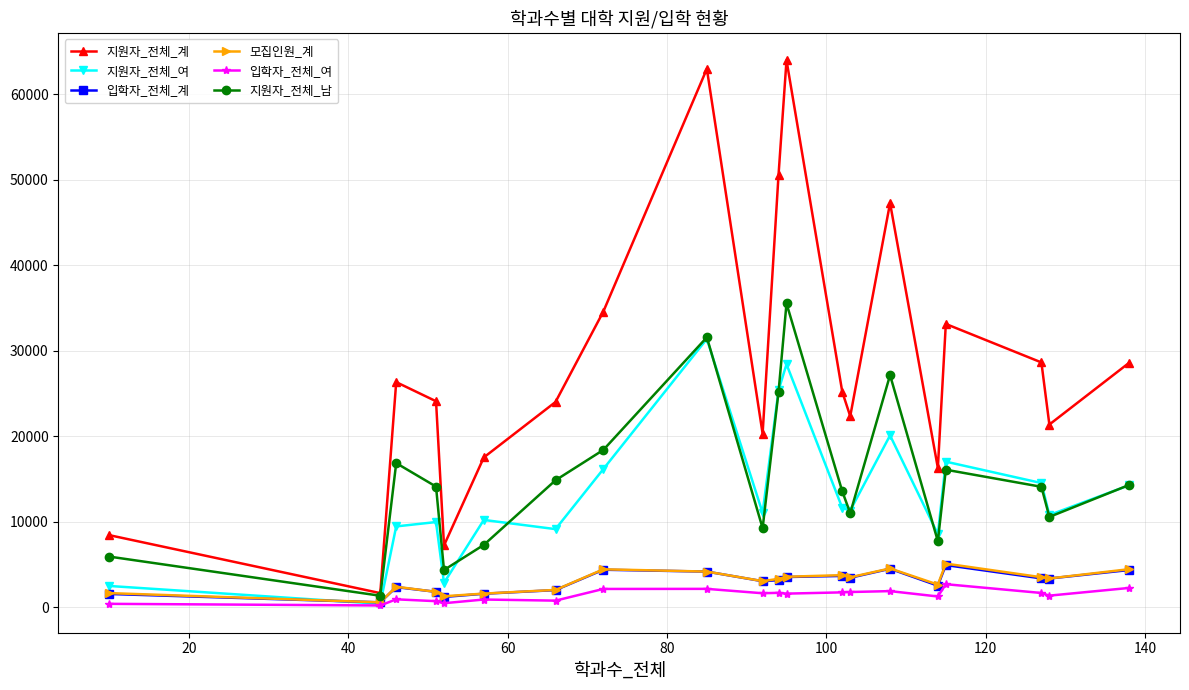

True or false: 지원자_전체_여 has more than 1 interior local peaks.

True